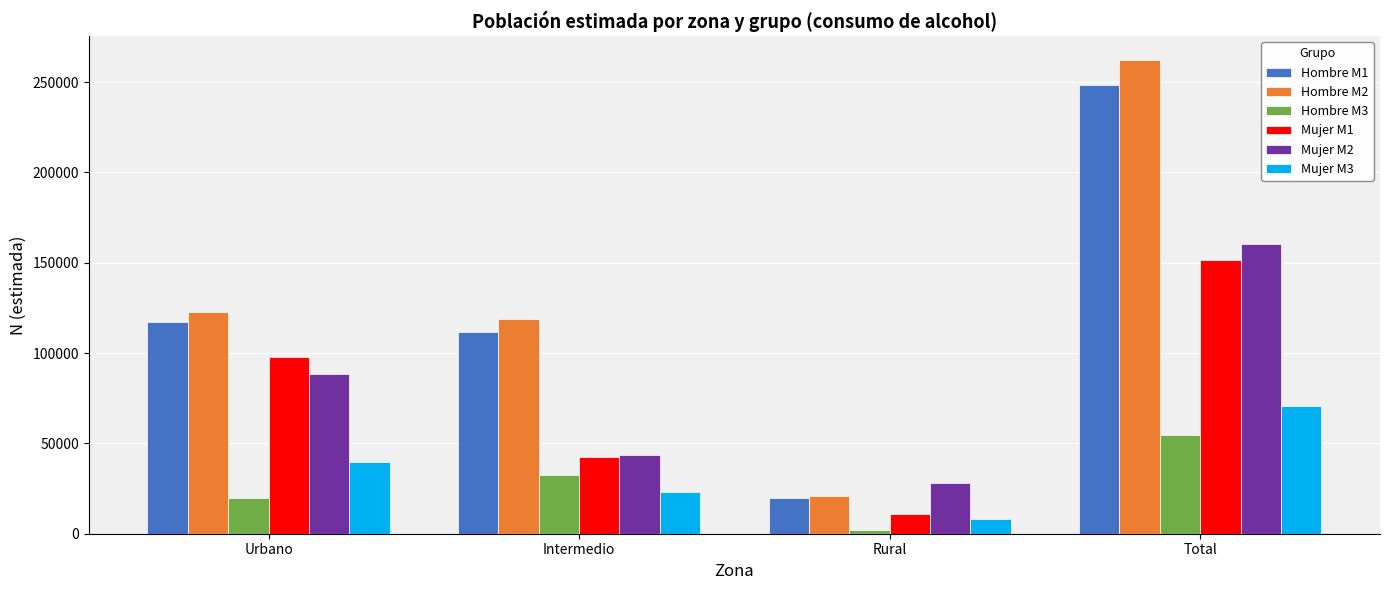

What is the sum of the Hombre M1 values at Intermedio and Urbano?

228652